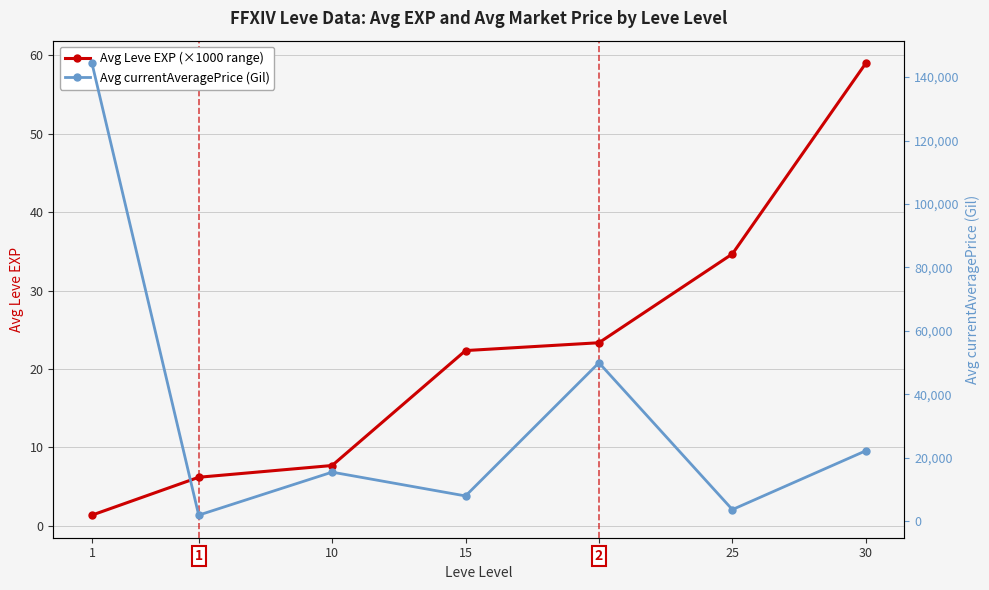

Where is the first local maximum for Avg currentAveragePrice (Gil)?

10